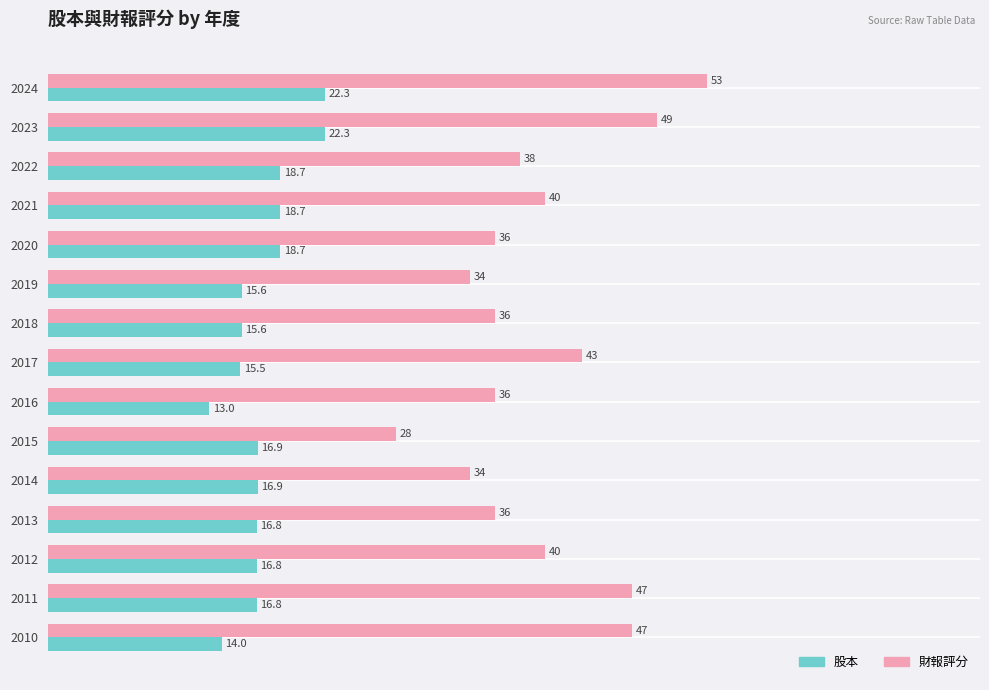

What is the sum of the 財報評分 values at 2019 and 2022?

72.0